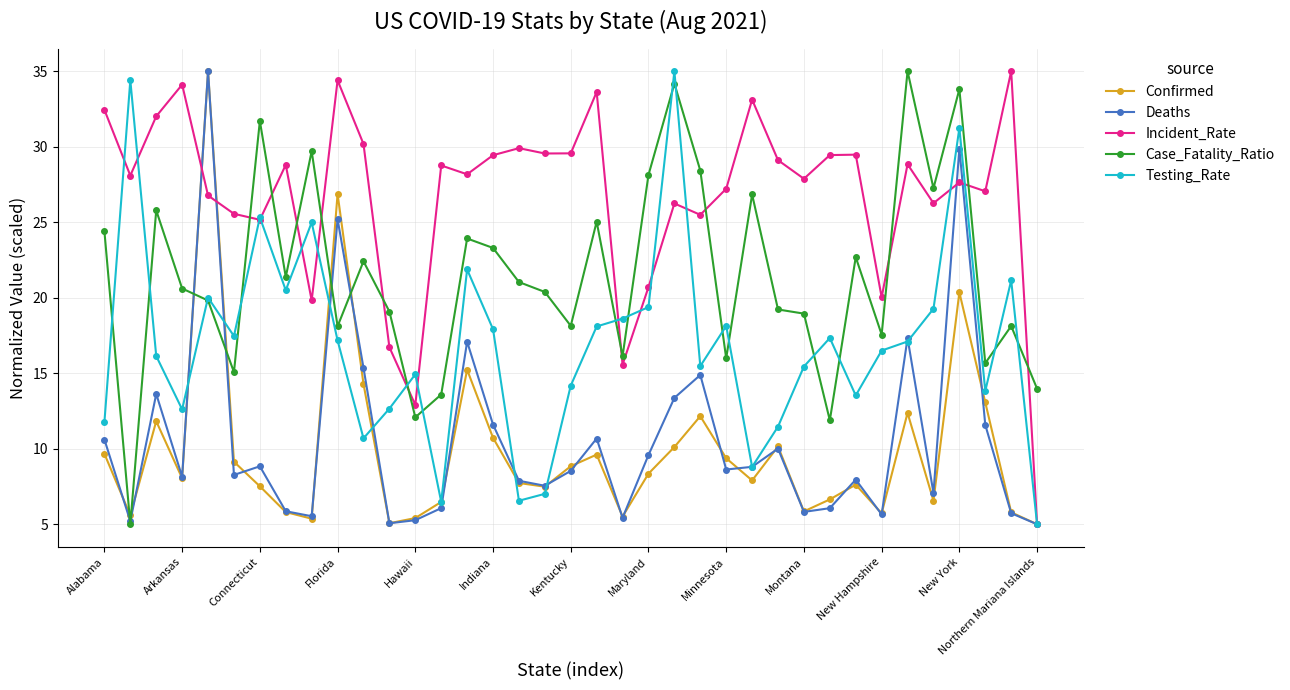

In Incident_Rate, how many points are lower than both neighbors (excluding endpoints)?

12